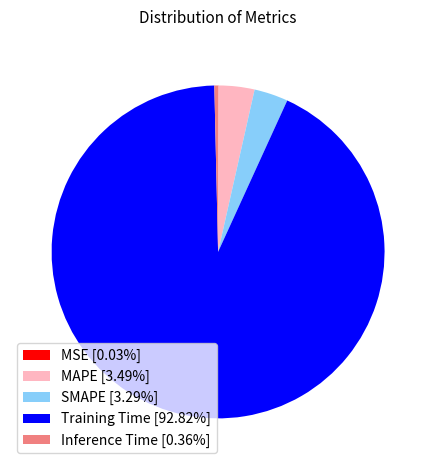

Is the sum of SMAPE [3.29%] and Training Time [92.82%] greater than half?

Yes